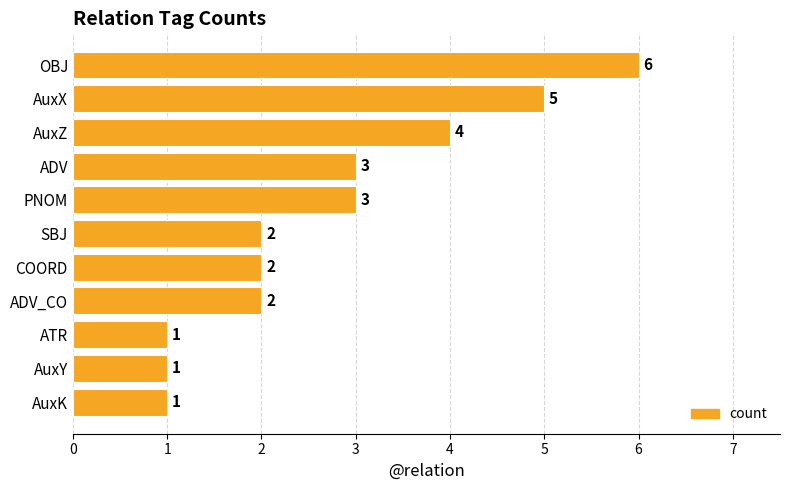

What is the average value?

3